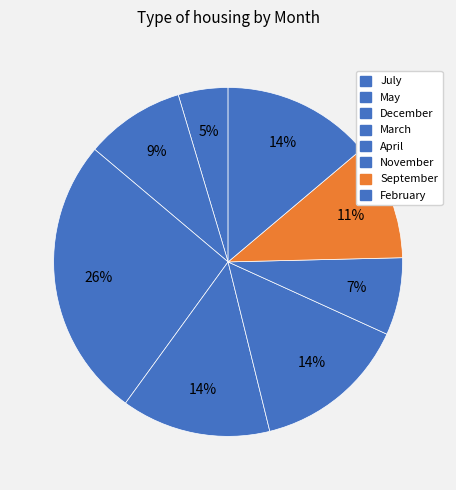

What percentage is the July slice, to the nearest percent?

5%